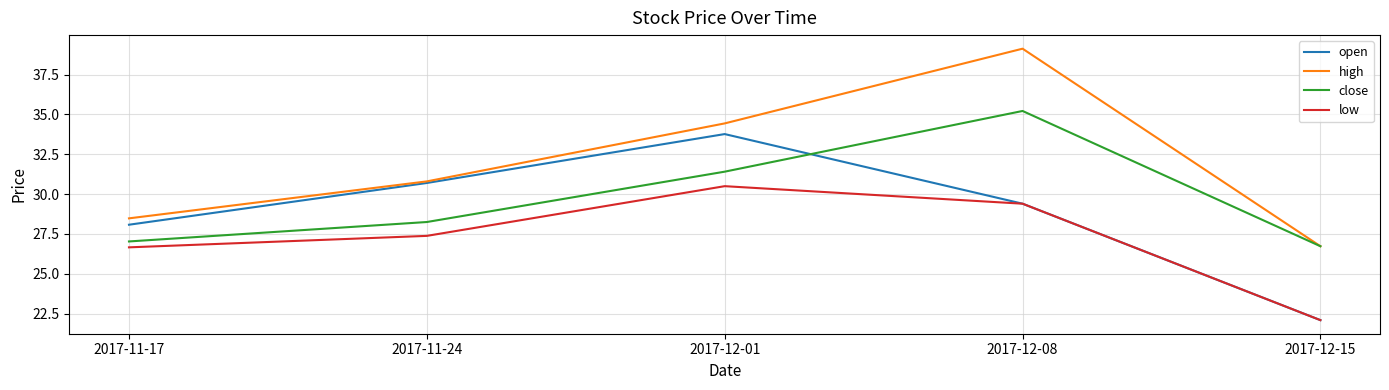

True or false: close and open intersect in this chart.

True